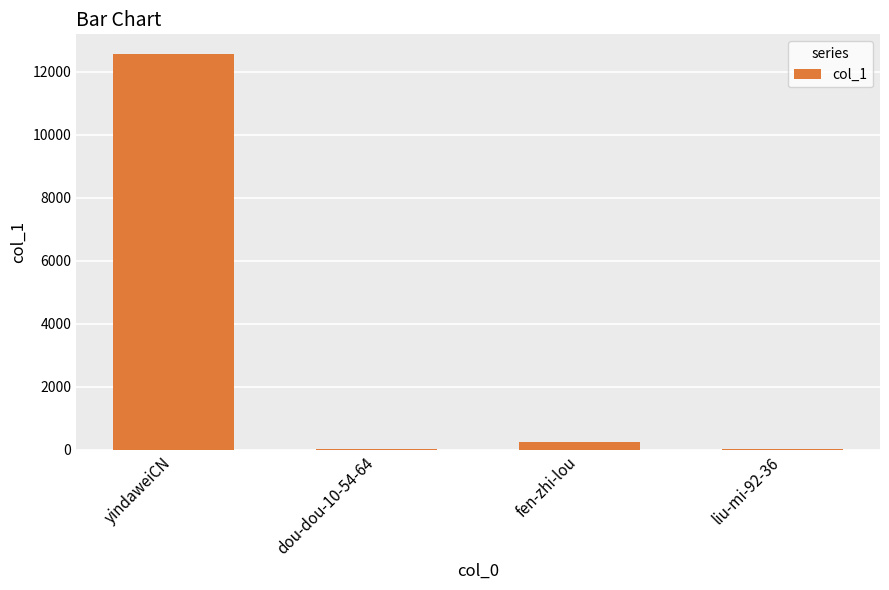

What is the greatest value displayed?

12558